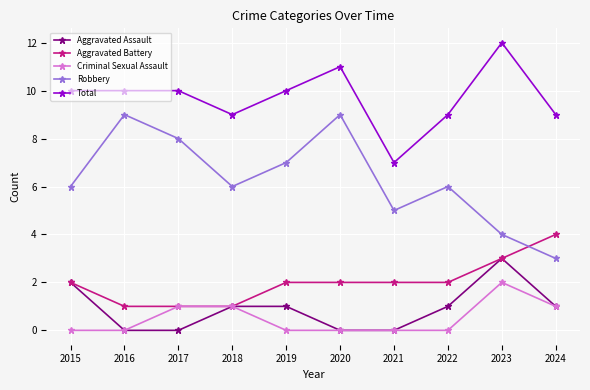

What is the total value across all series at 2018?

18